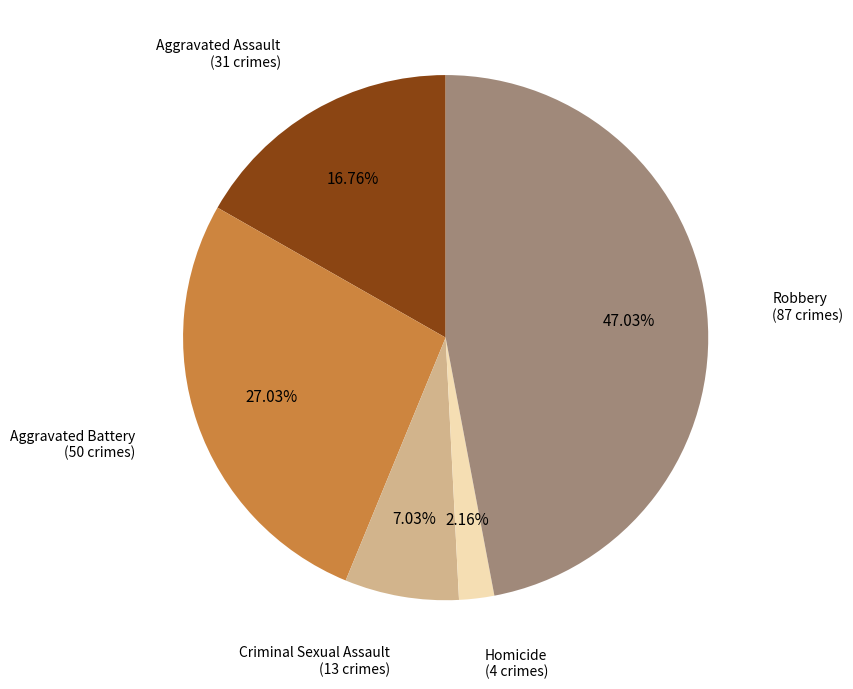

Which slice is the largest?

Robbery